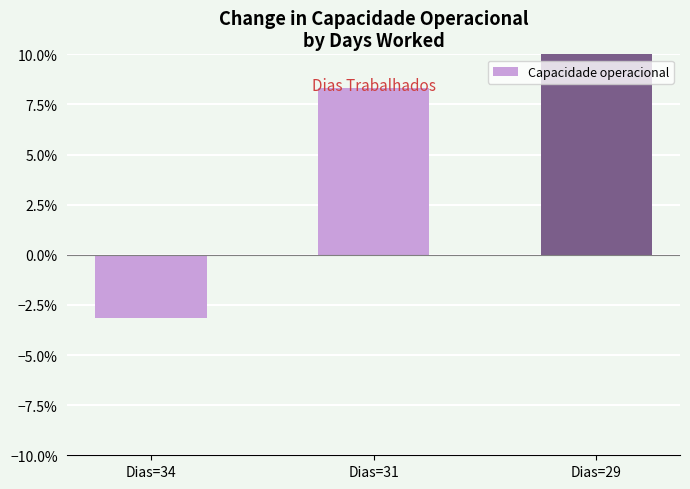

Where does the data first go above 8?

Dias=31